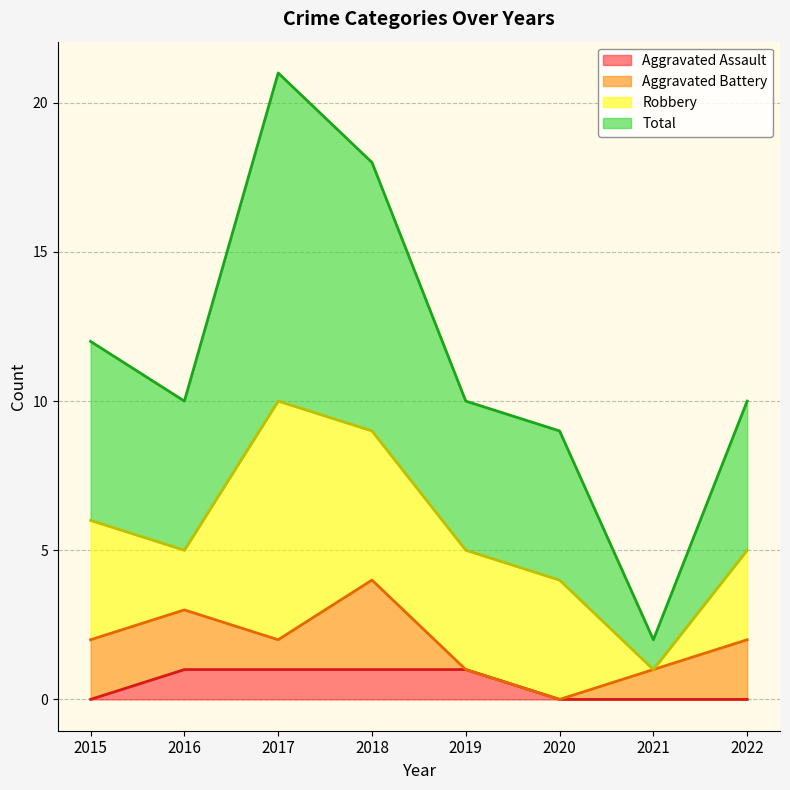

What is the value of the Total point at the 2nd from the left?

10